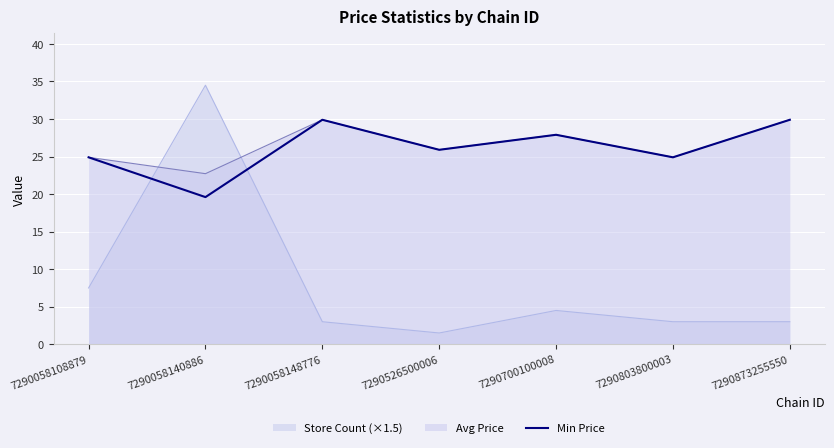

At 7290058140886, list the series in order from smallest to largest.

Min Price, Avg Price, Store Count (×1.5)